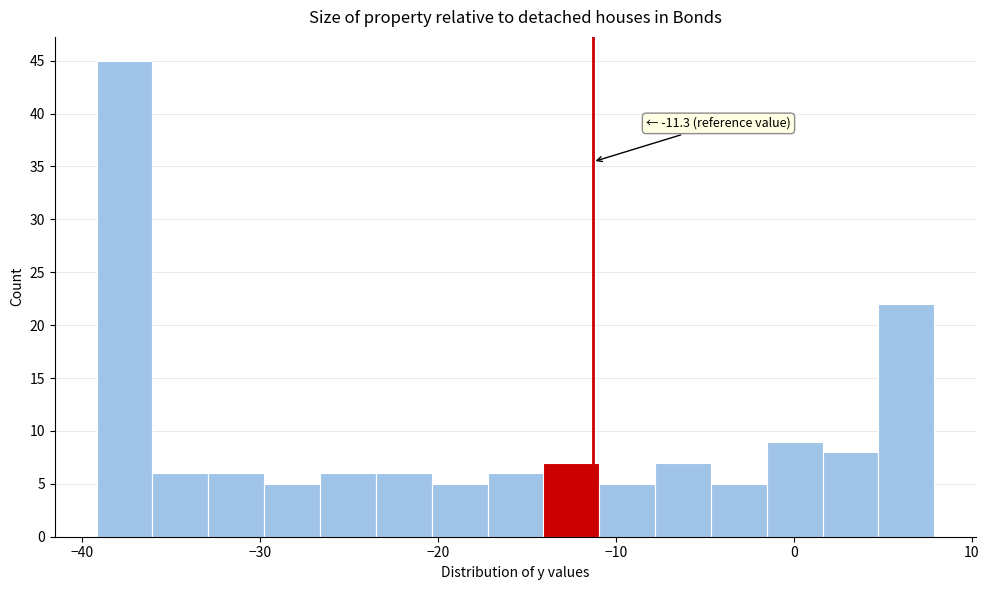

Read against the x-axis, roughly where is the centre of the tallest bar?

-38